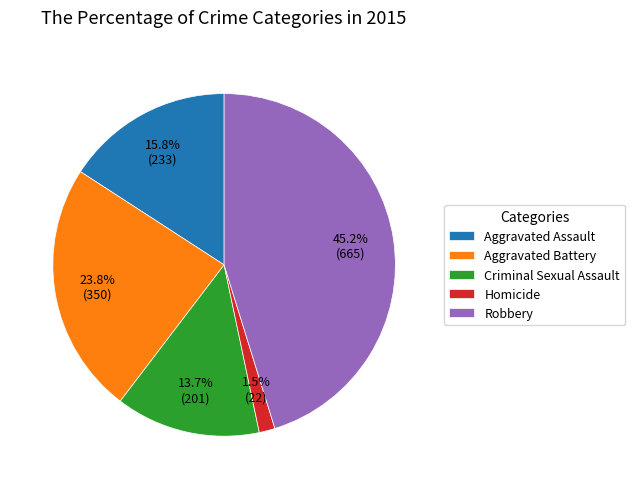

Rank the categories by value from highest to lowest.

Robbery, Aggravated Battery, Aggravated Assault, Criminal Sexual Assault, Homicide